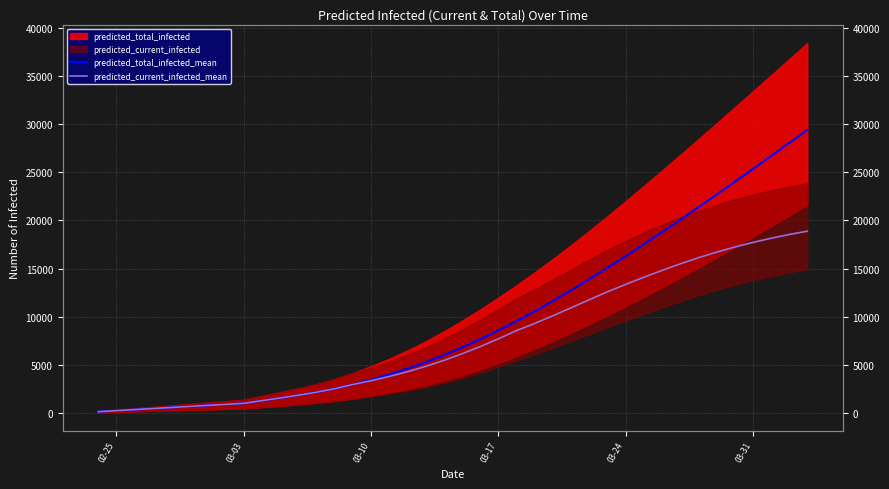

Is the value of predicted_current_infected_mean at 15 greater than the value of predicted_total_infected_mean at 12?

Yes